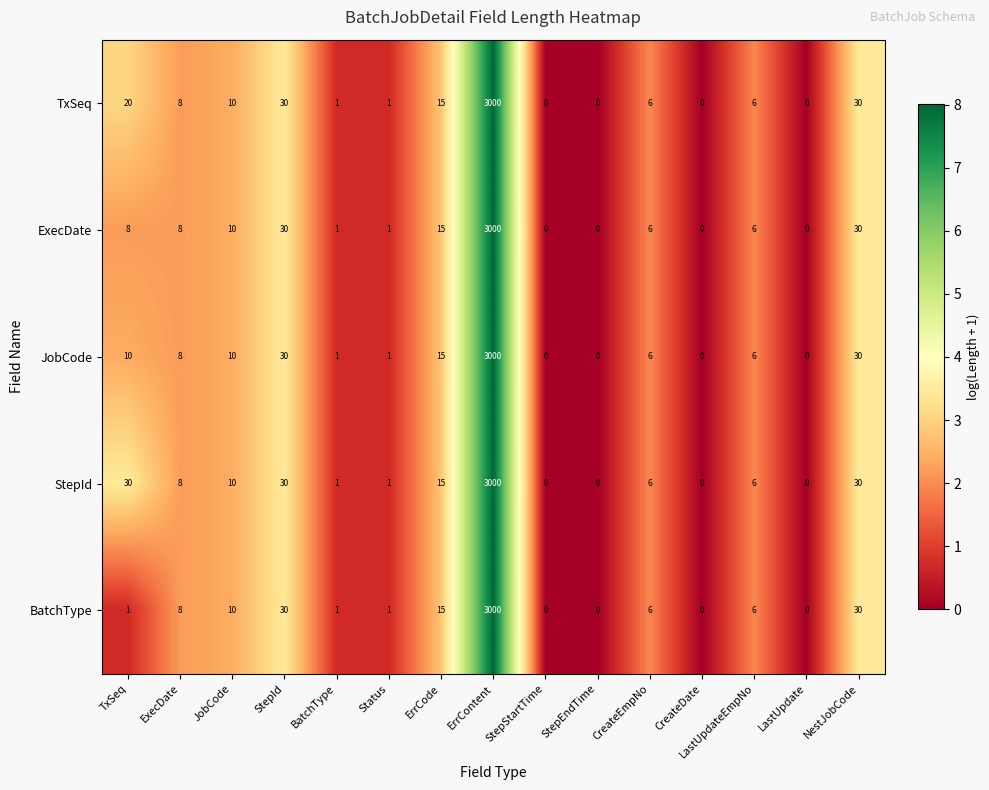

What is the sum of the TxSeq values at StepStartTime and CreateEmpNo?

6